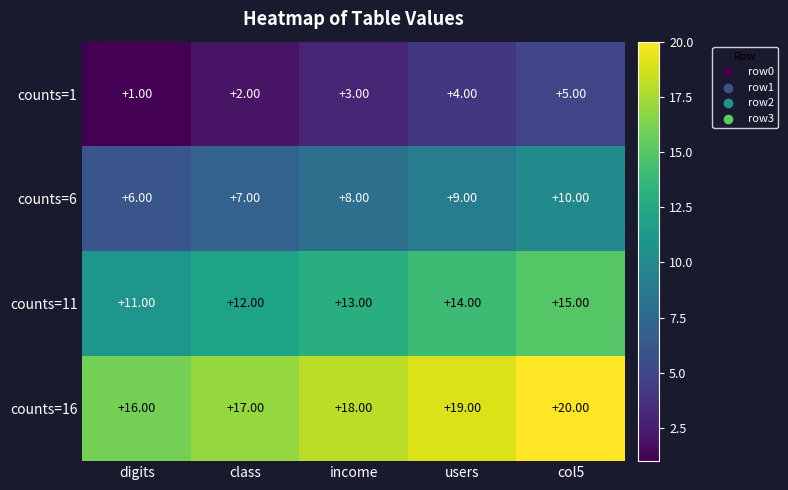

What is the sum of the counts=11 values at income and class?

25